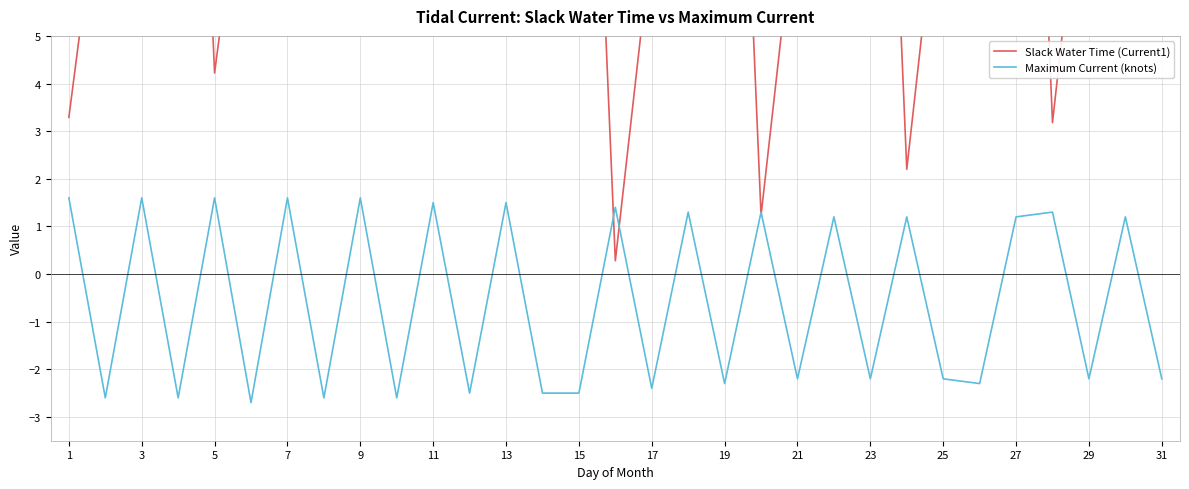

What is the highest value of the Maximum Current (knots) series?

1.6